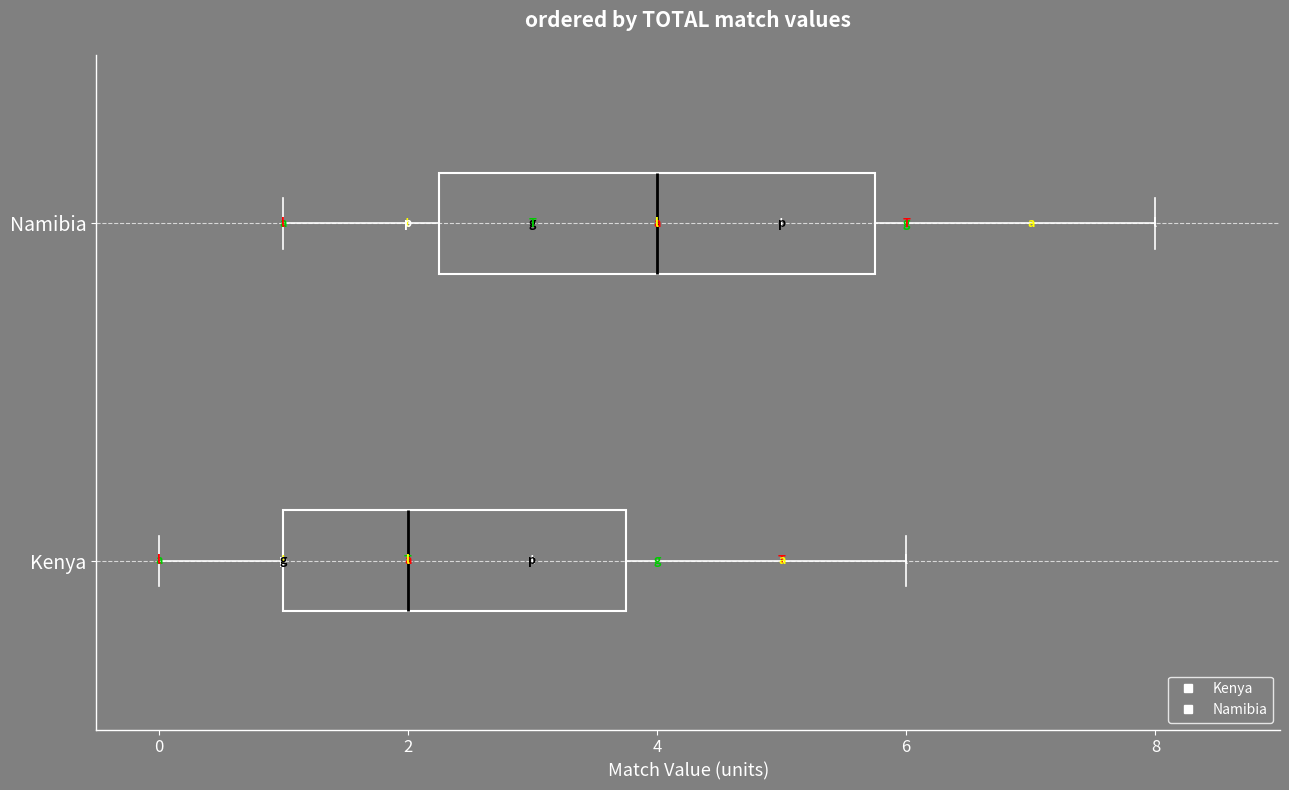

Which box is the widest, from its left edge to its right edge?

Namibia